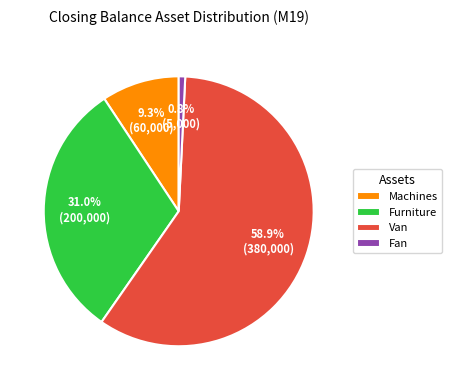

Rank the categories by value from highest to lowest.

Van, Furniture, Machines, Fan